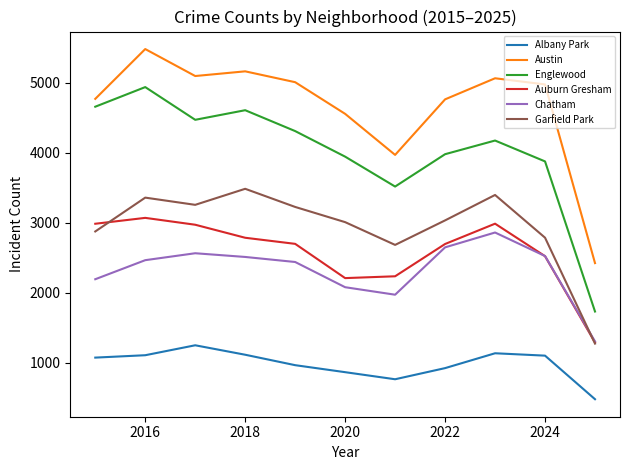

Which series has the largest range (max minus min)?

Englewood